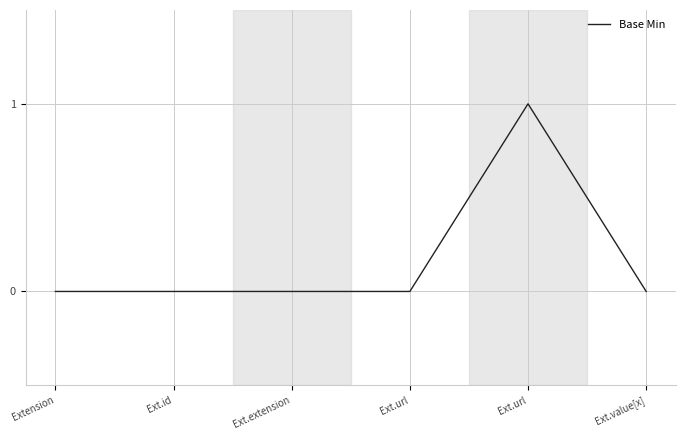

List the labels in order of value, largest first.

Ext.url, Extension, Ext.id, Ext.extension, Ext.url, Ext.value[x]